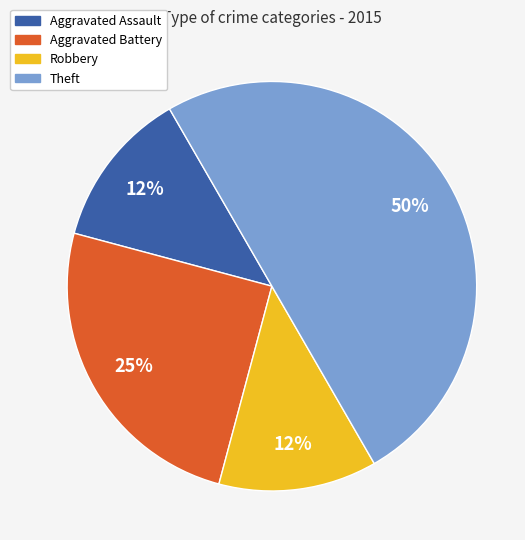

Is Aggravated Battery the majority of the pie?

No